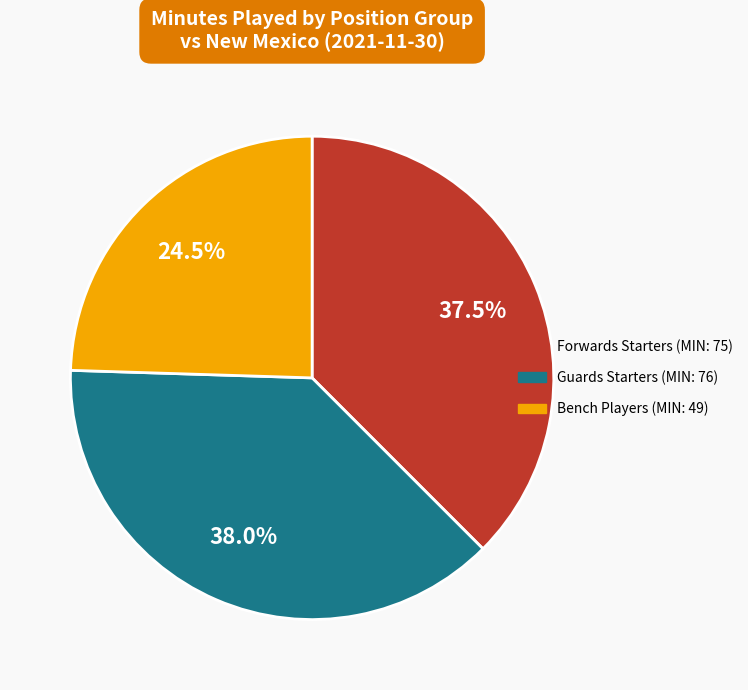

Does any single category account for the majority?

No